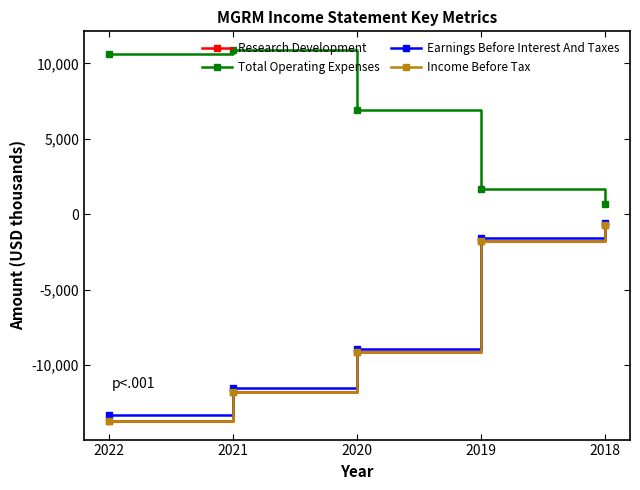

Read the Total Operating Expenses value at 2022.

10600